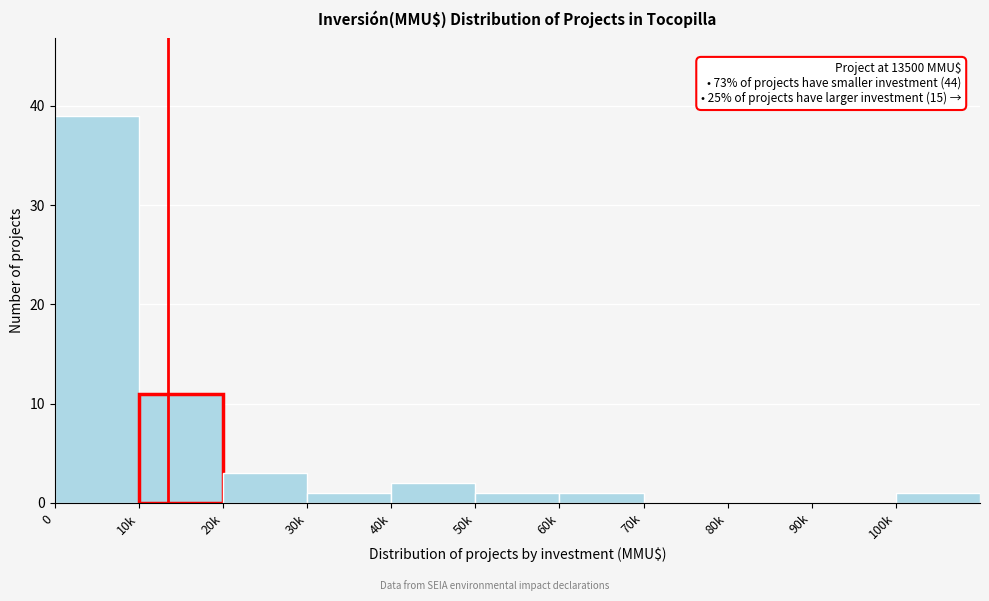

Reading left to right, what are all the values shown in this chart?

0=39	10k=11	20k=3	30k=1	40k=2	50k=1	60k=1	70k=0	80k=0	90k=0	100k=1